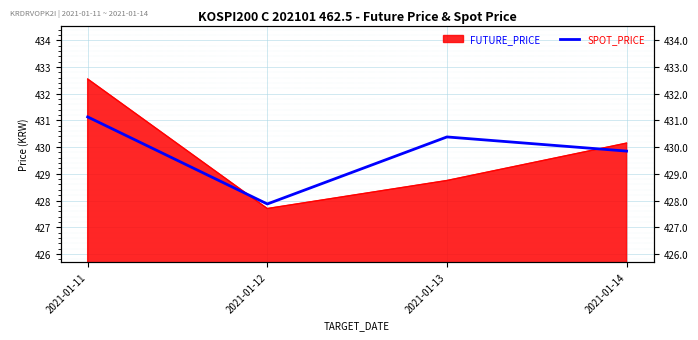

What is the ratio of the value at 2021-01-14 to the value at 2021-01-11?

1.0